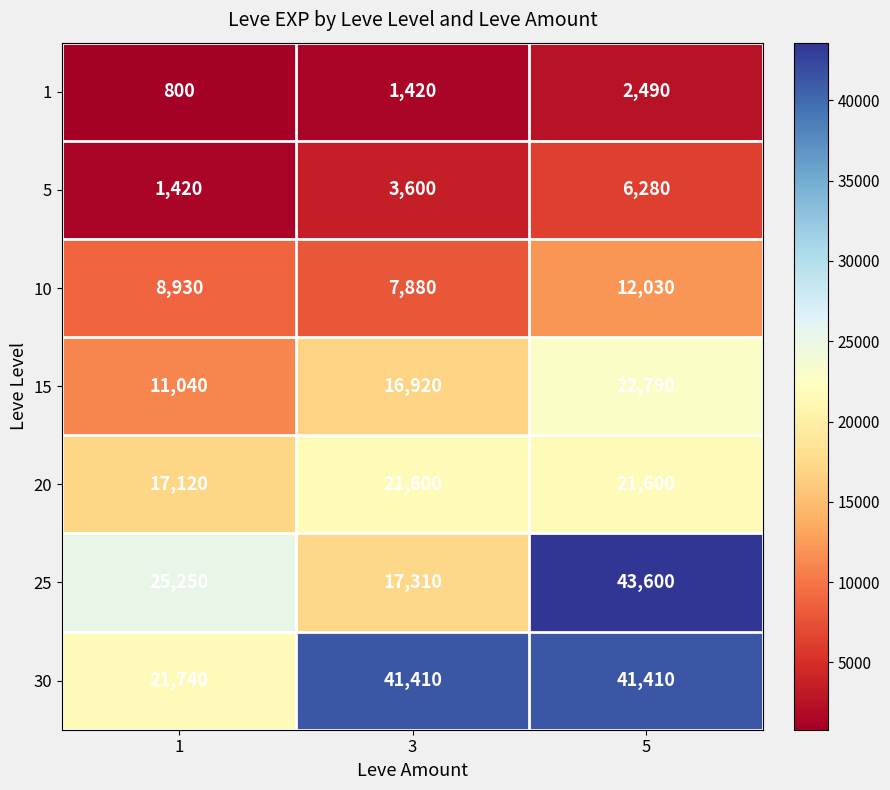

Rank the categories by 25 value from highest to lowest.

5, 1, 3